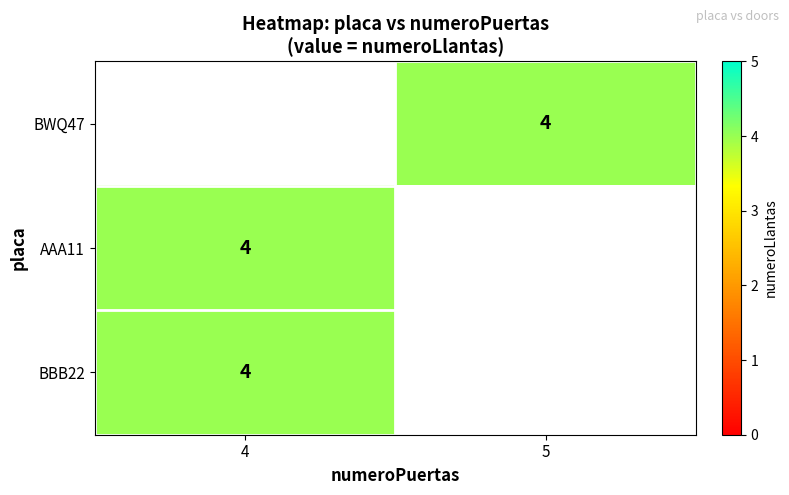

Which category has the lowest value in the AAA11 series?

4